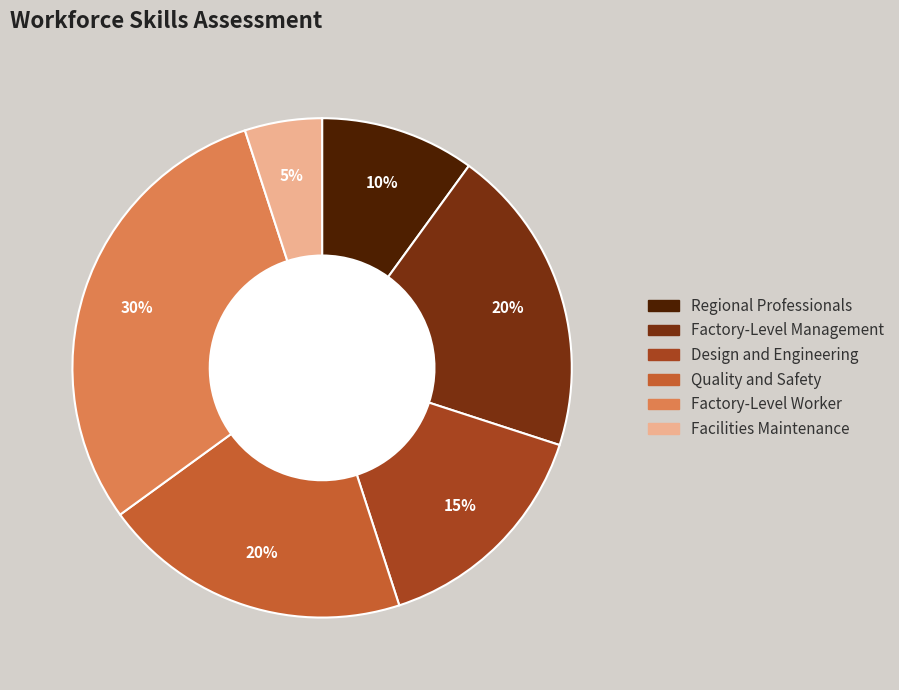

Do Quality and Safety and Regional Professionals together represent more than half of the pie?

No